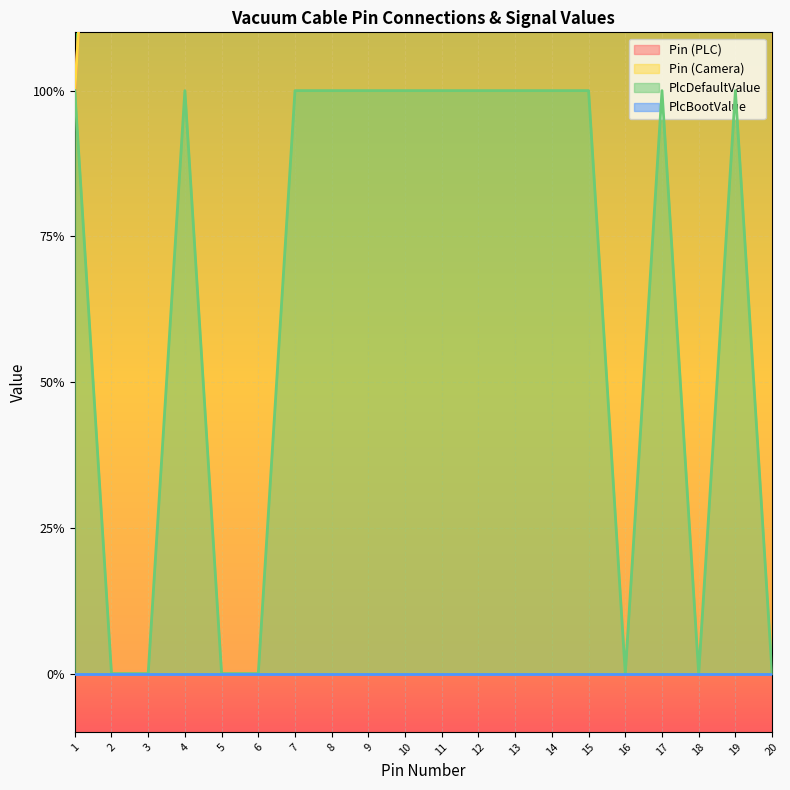

Reading left to right, what are all the values shown in this chart?

Pin (PLC): 1	2	3	4	5	6	7	8	9	10	11	12	13	14	15	16	17	18	19	20
Pin (Camera): 1	2	3	4	5	6	7	8	9	10	11	12	13	14	15	16	17	18	19	20
PlcDefaultValue: 1	0	0	1	0	0	1	1	1	1	1	1	1	1	1	0	1	0	1	0